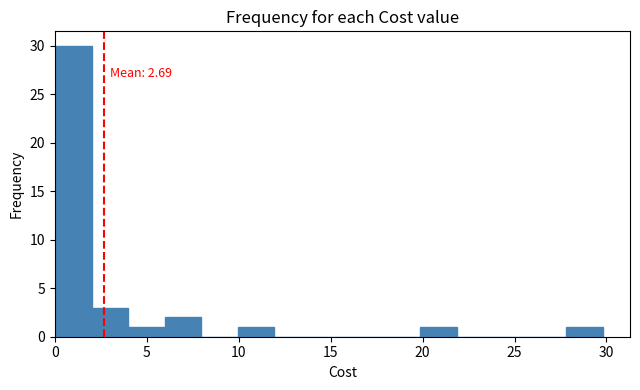

Around what value on the x-axis is the tallest bar? Give the approximate position of its centre, as read against the axis.

1.0